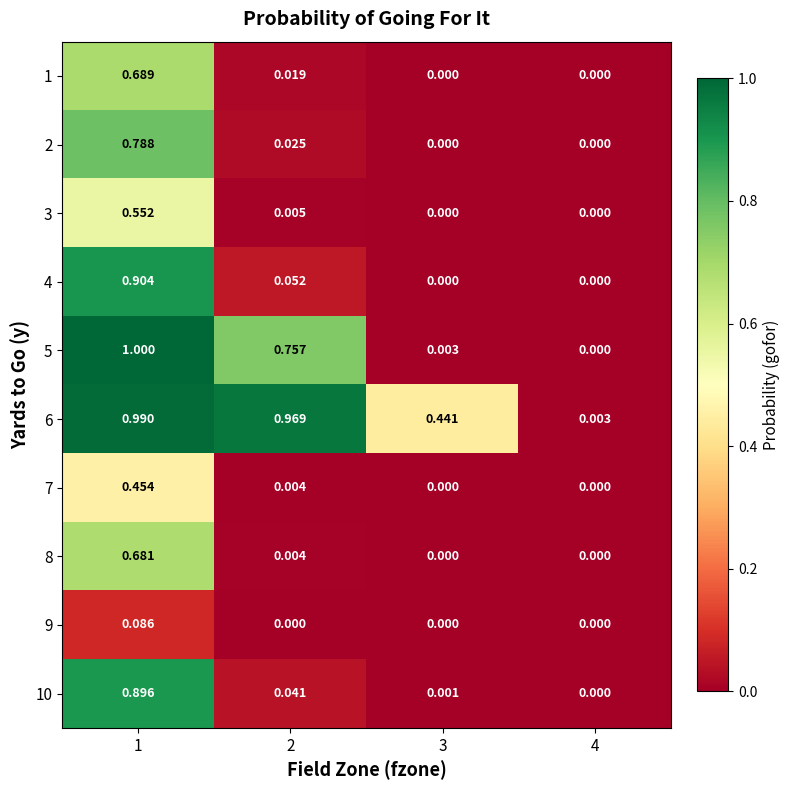

Which series has the widest spread of values?

5